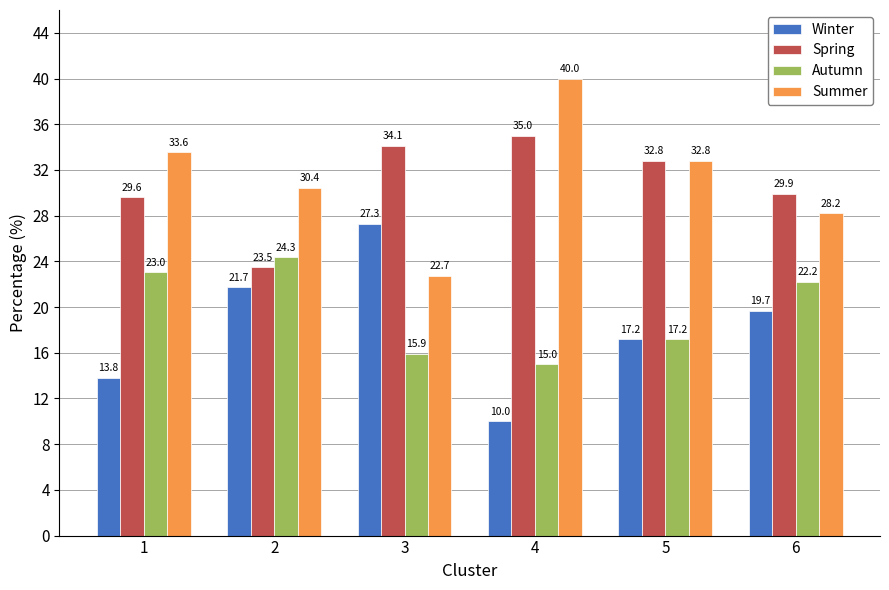

How many bars are there in total?

24